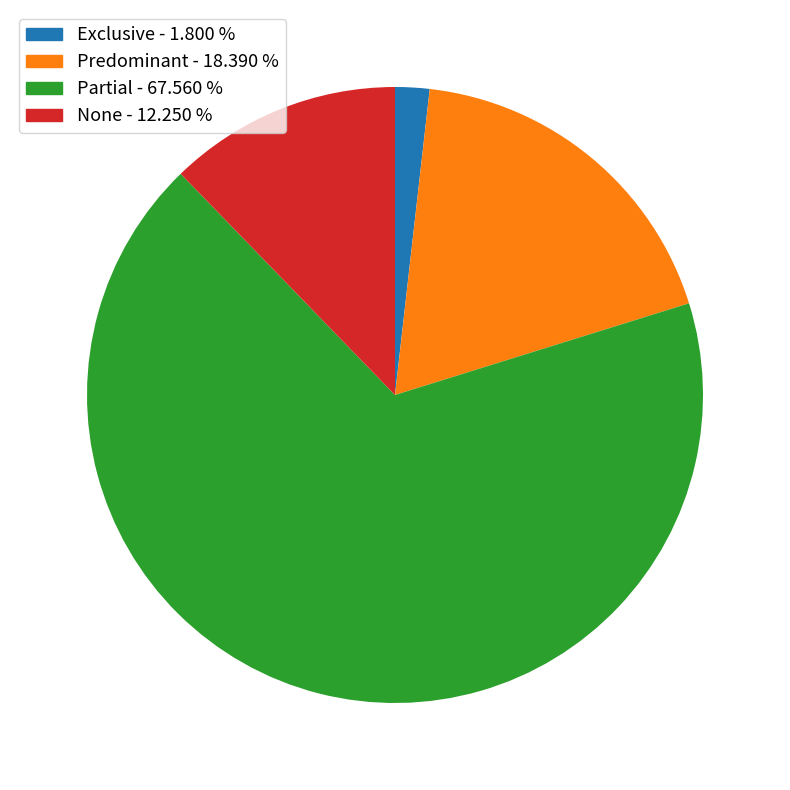

Which slice is the largest?

Partial